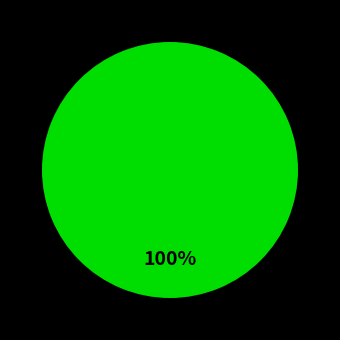

Is there a majority slice in this chart?

Yes